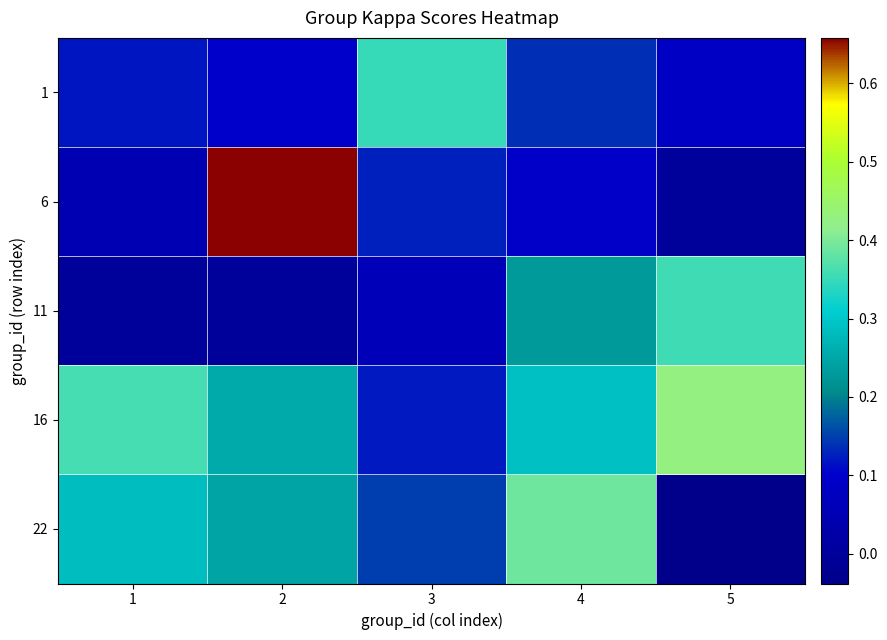

What is the maximum value shown in the chart?

0.7